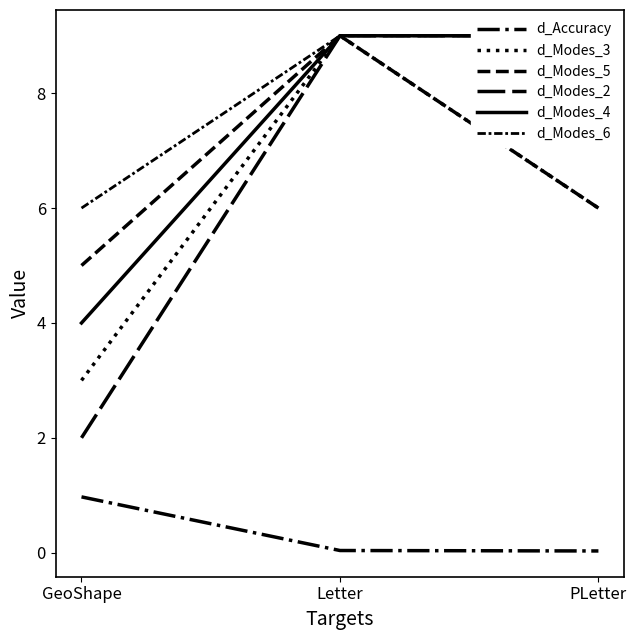

List the labels in order of d_Accuracy value, largest first.

GeoShape, Letter, PLetter